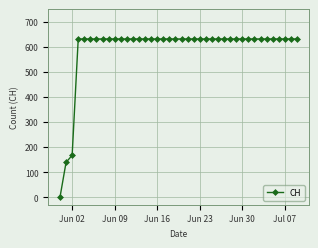

What is the difference between the second highest and second lowest values?

492